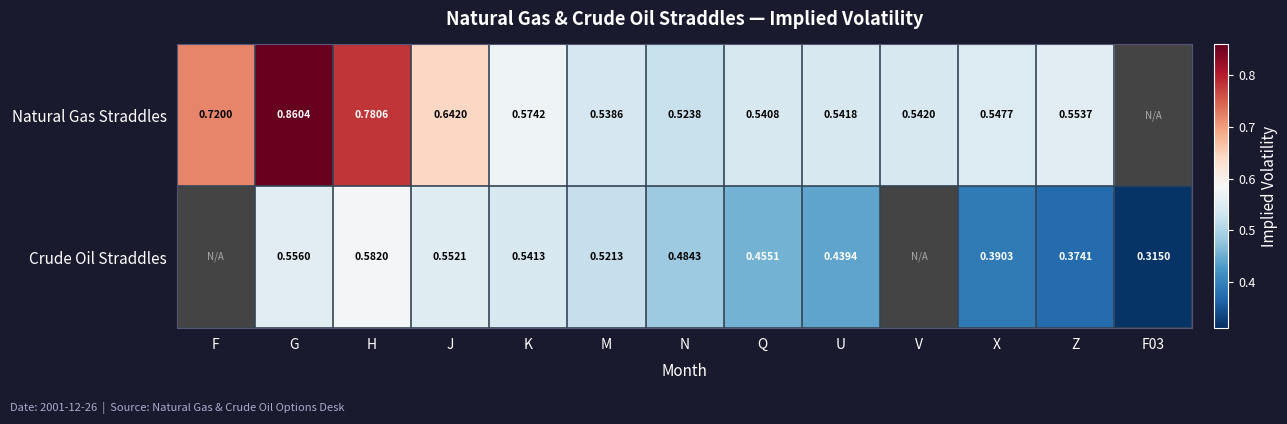

Which category has the lowest value across all series?

F03